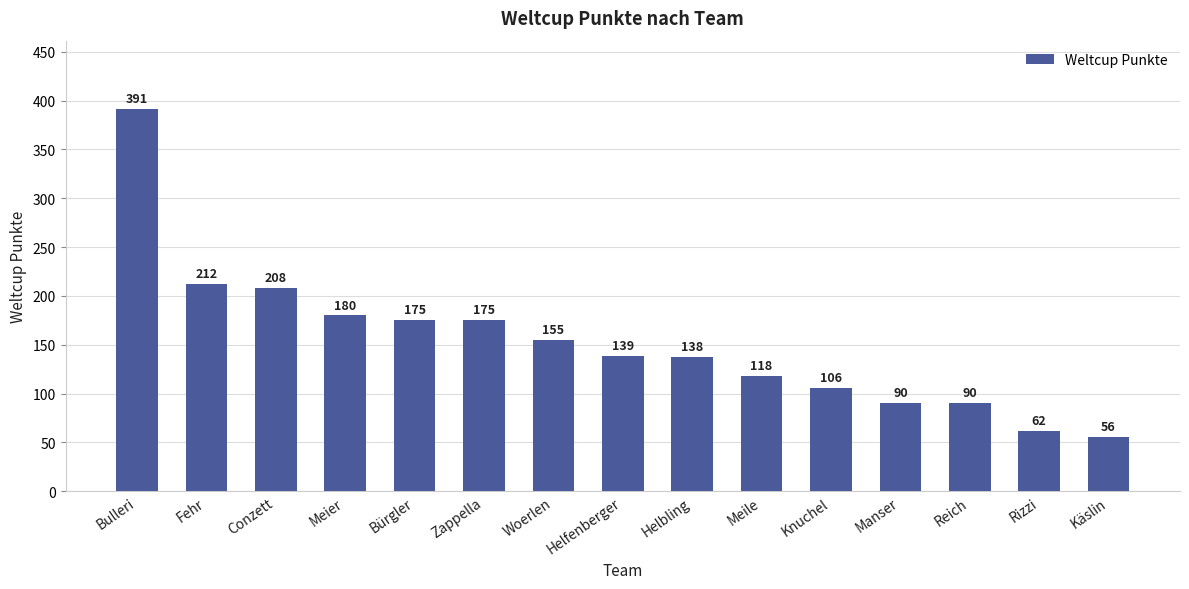

What is the difference between the maximum and minimum values?

335